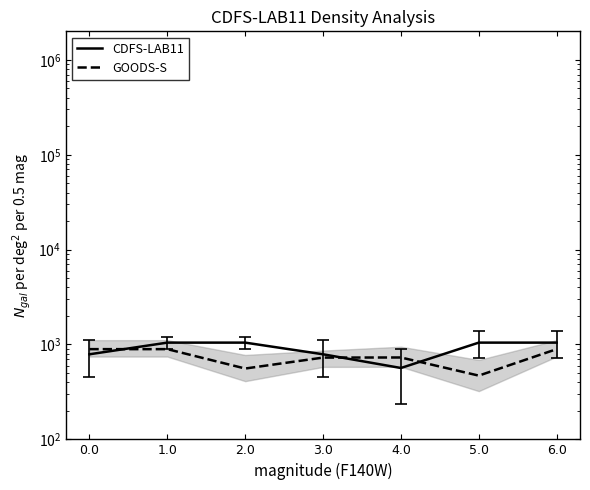

Reading left to right, what are all the values shown in this chart?

0.0=893.4	1.0=893.4	2.0=558.0	3.0=727.9	4.0=729.7	5.0=469.9	6.0=893.4